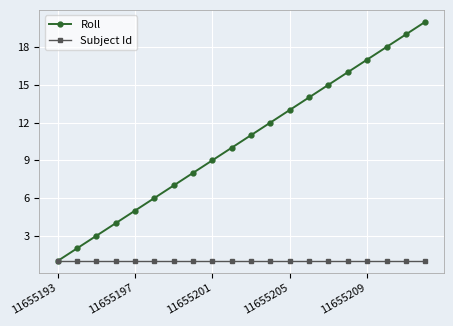

True or false: Roll has more than 1 points higher than both neighbors.

False